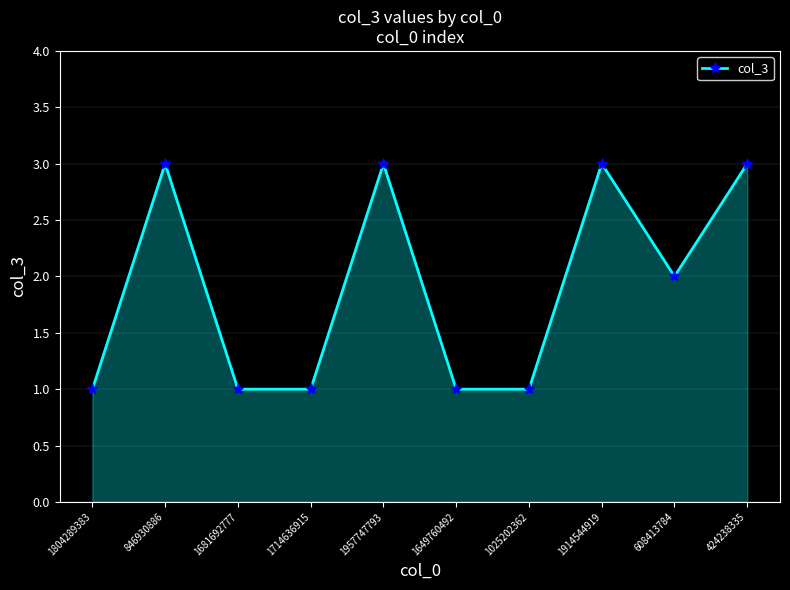

How many data points are less than 2?

5